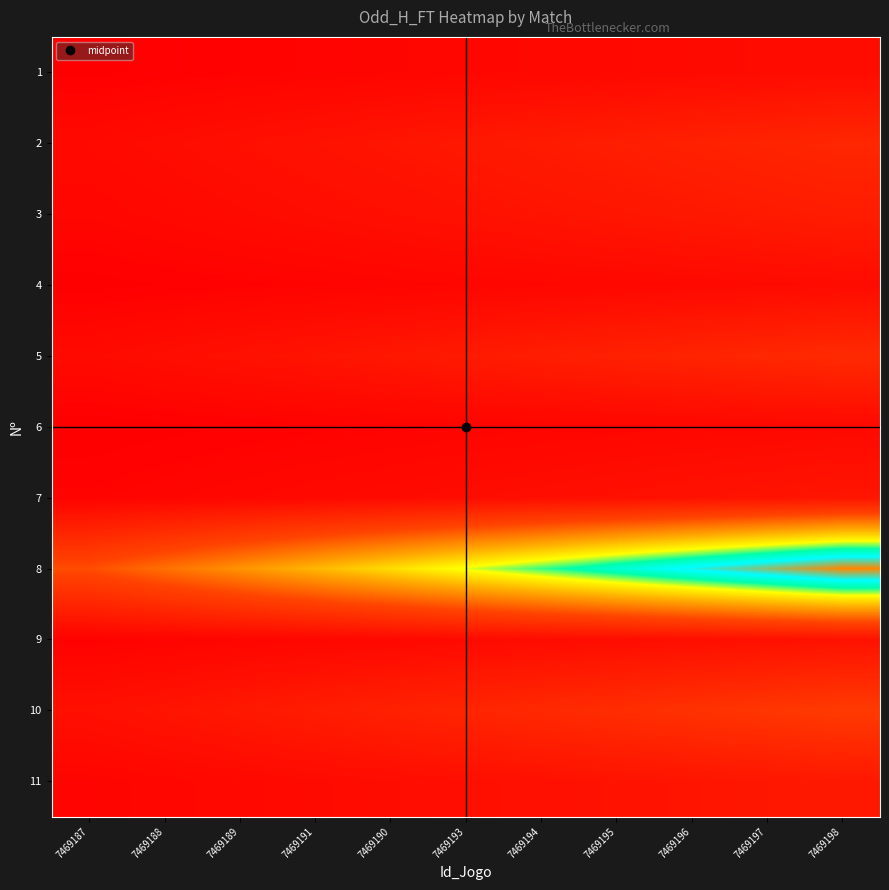

At how many categories does at least one series exceed 1?

11